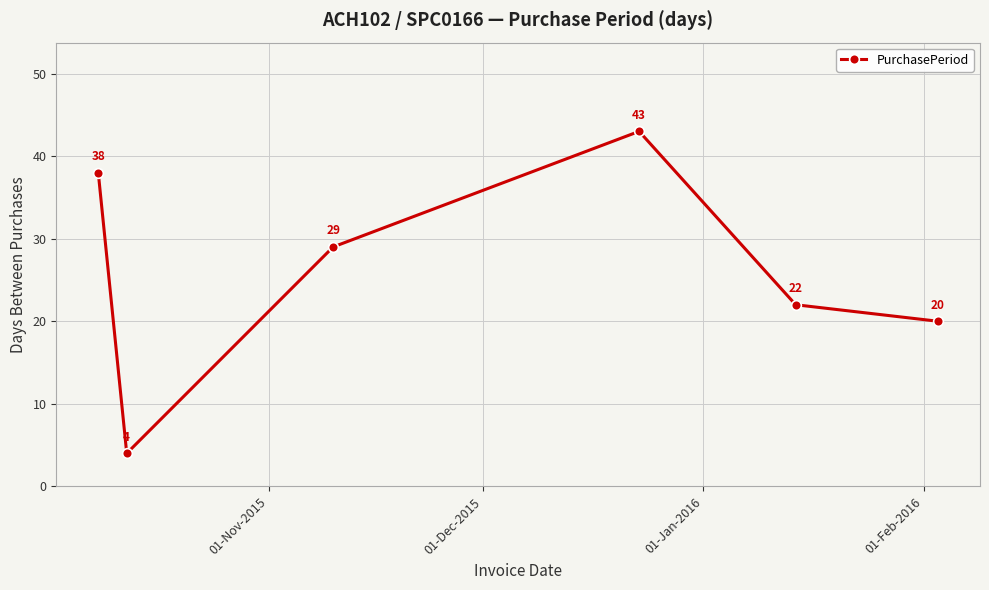

How many interior local valleys (lower than both neighbors) does the data have?

1